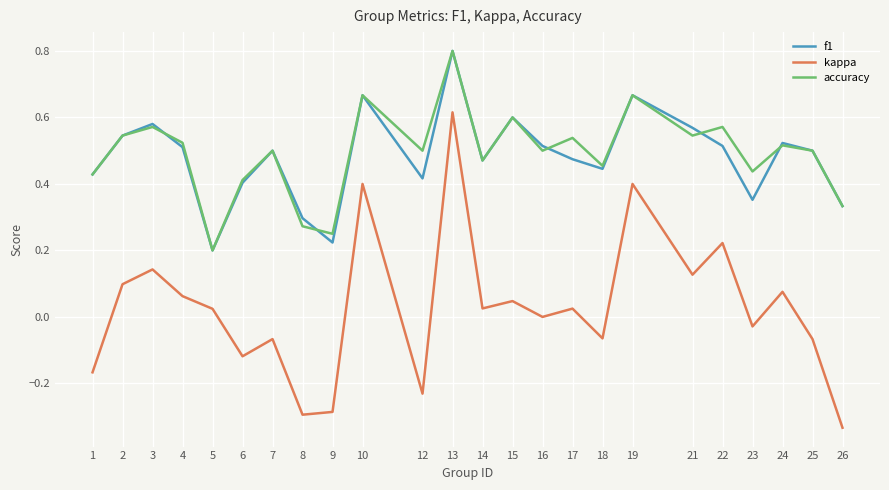

What is the total value across all series at 21?

1.2